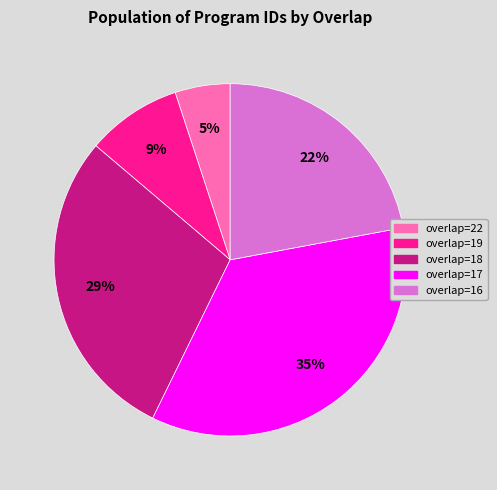

Which category has the biggest portion of the pie?

overlap=17